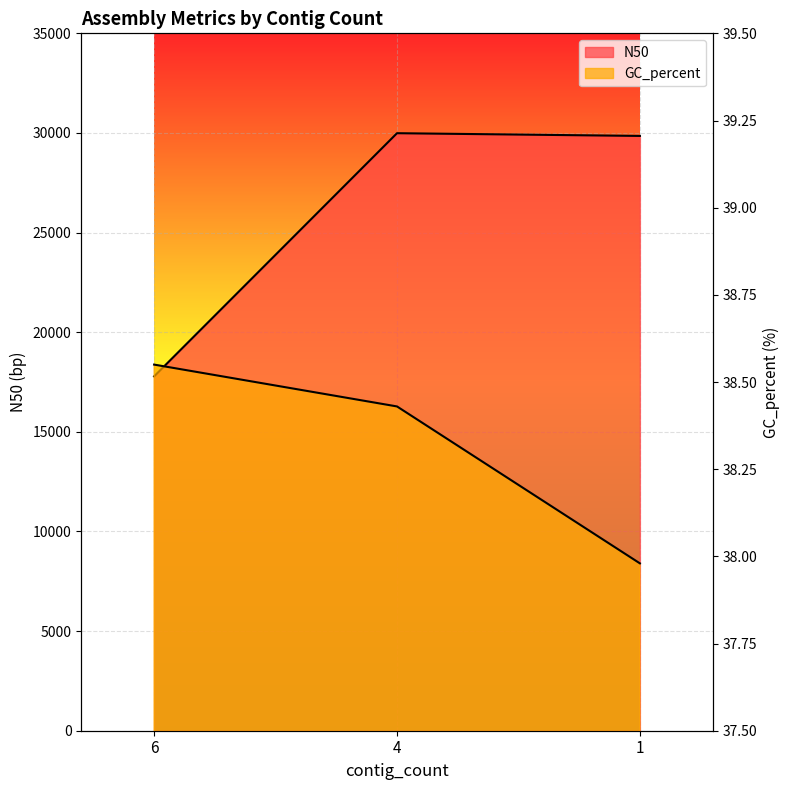

What value does the N50 series have at 4?

29988.0